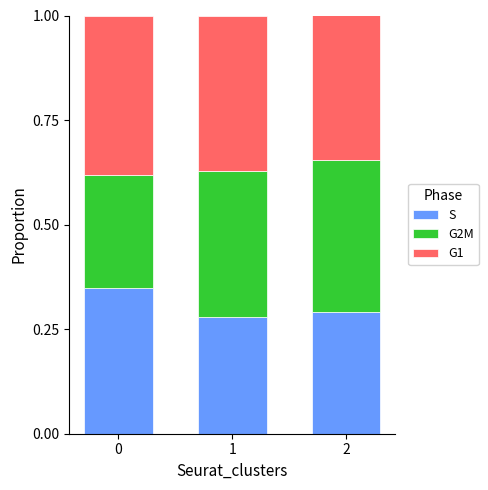

How many series are shown in this chart?

3